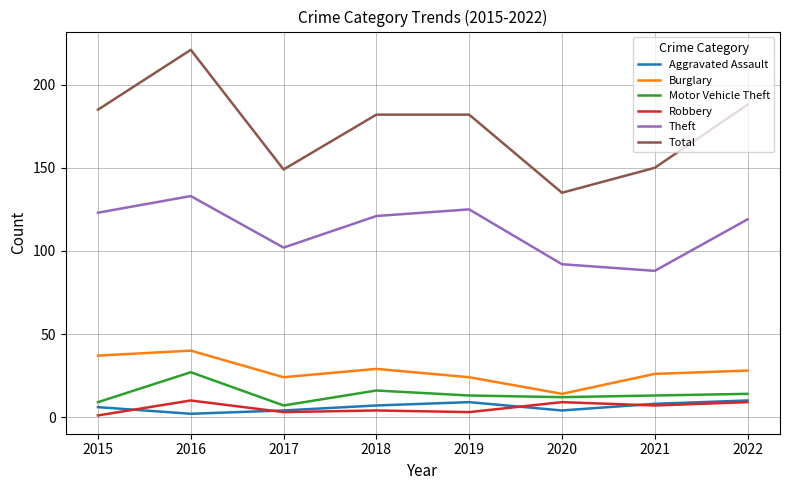

In Robbery, how many points are higher than both neighbors (excluding endpoints)?

3